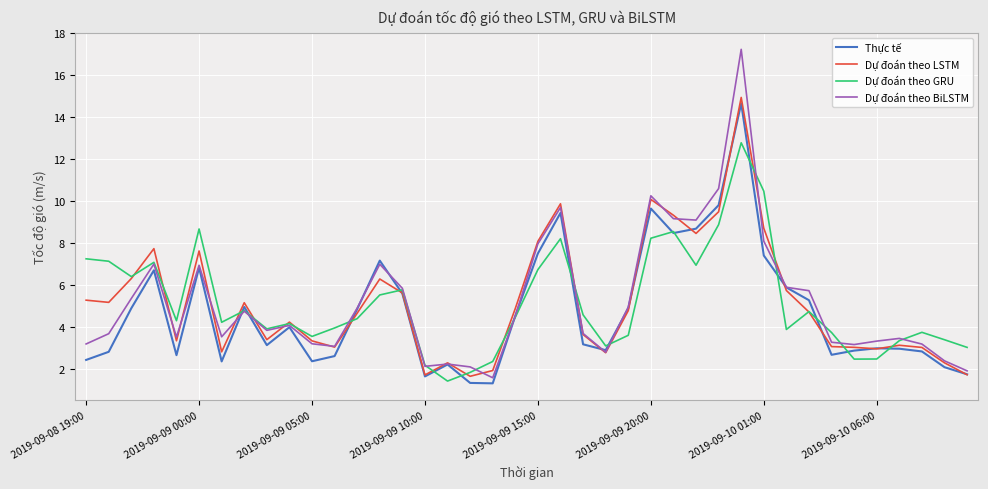

Count the number of data series in this chart.

4